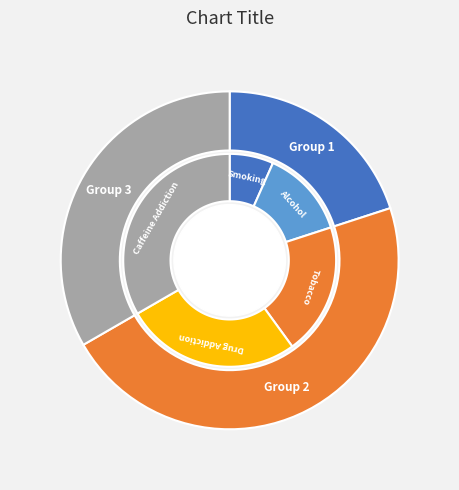

True or false: Drug Addiction accounts for 41% of the total.

False